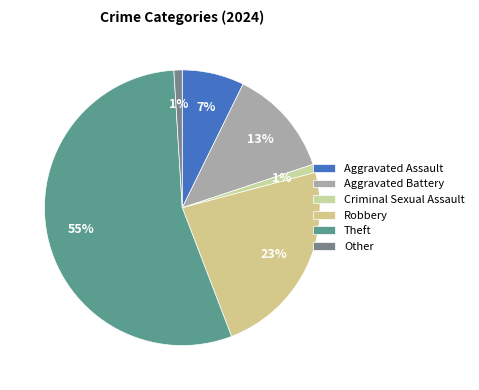

Which category has the smallest portion of the pie?

Criminal Sexual Assault